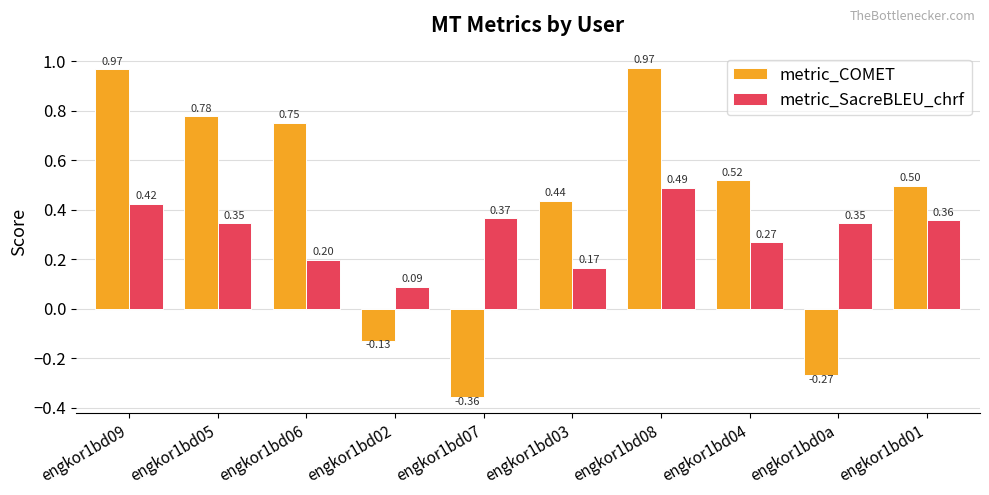

Count the metric_SacreBLEU_chrf values in the range 0 to 1.

10